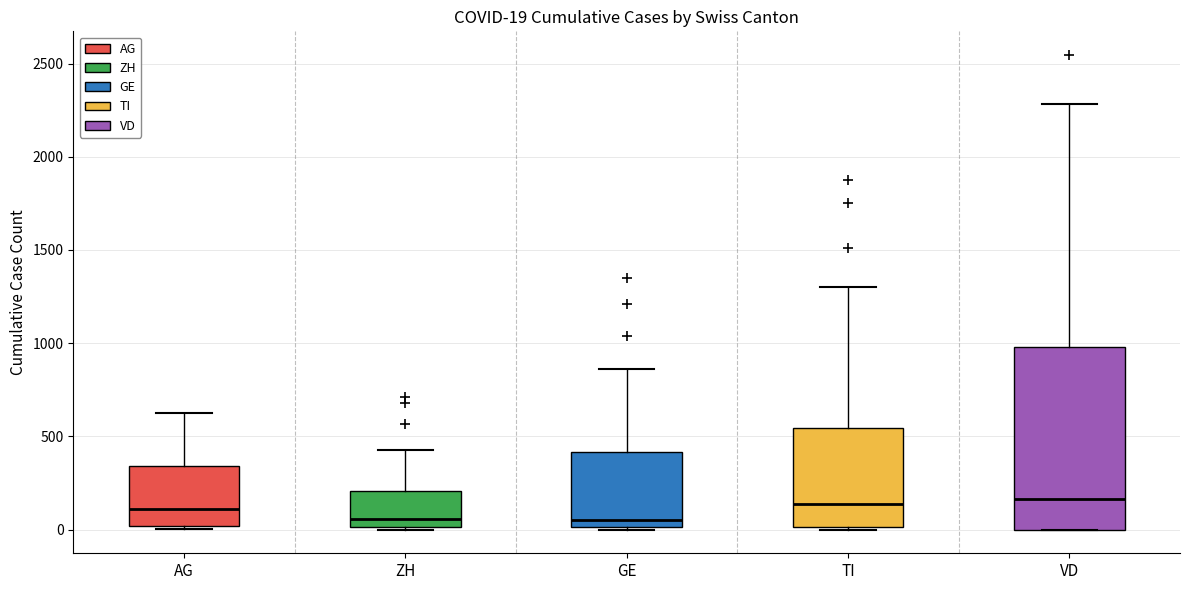

Comparing the boxes themselves (not the whiskers), which one is the tallest?

VD